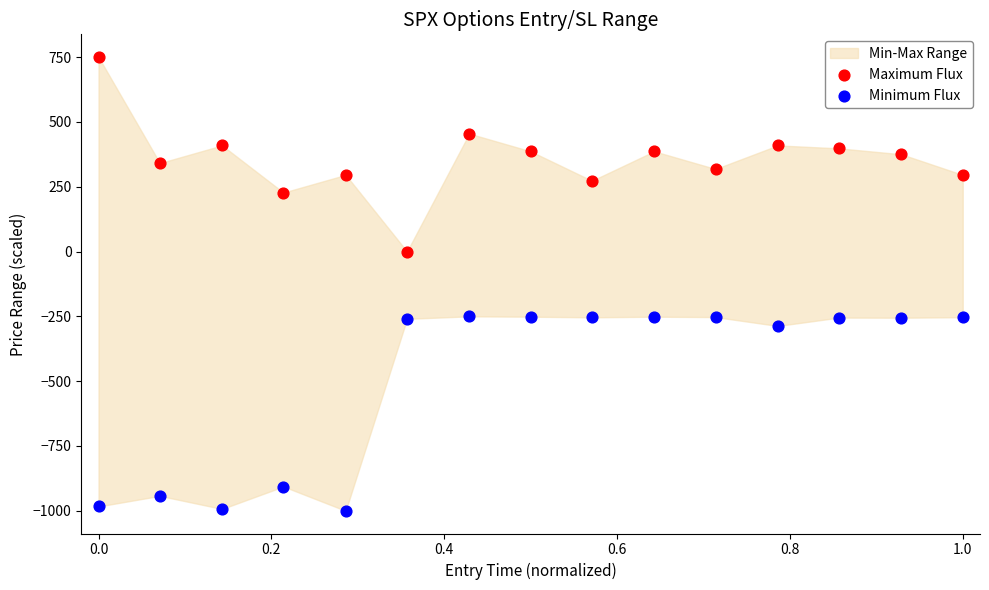

Which series contains the lowest Y value?

Minimum Flux